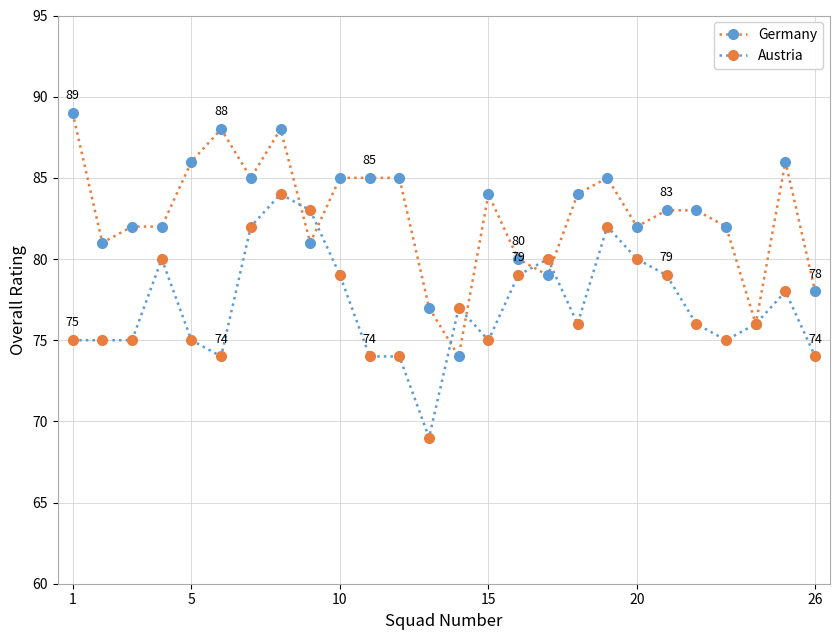

Which series has the largest total across all categories?

Germany